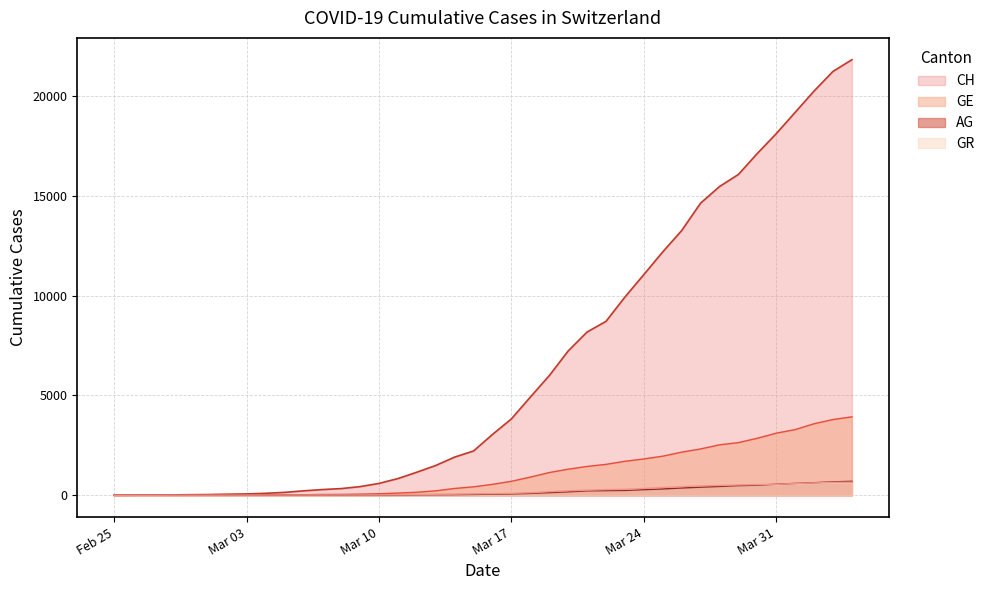

Reading left to right, list all the values displayed in this chart.

CH: 0	5	9	19	31	38	56	70	100	146	223	287	336	435	595	838	1156	1493	1913	2219	3047	3825	4917	5989	7224	8173	8707	9923	11048	12184	13251	14624	15454	16060	17110	18102	19168	20235	21217	21804
GE: 0	1	1	4	8	9	13	13	15	20	29	42	44	59	79	112	153	224	343	425	549	701	911	1139	1307	1445	1549	1703	1820	1959	2160	2321	2527	2638	2855	3109	3289	3582	3793	3928
AG: 0	1	1	1	3	4	7	7	10	11	12	14	14	15	18	20	27	30	33	43	56	69	96	134	175	223	235	245	283	318	367	407	444	485	506	554	596	631	673	702
GR: 0	2	2	6	6	6	9	9	12	14	16	17	18	18	22	31	43	53	56	71	84	101	128	182	226	258	284	300	343	393	433	474	495	519	535	547	592	622	649	657